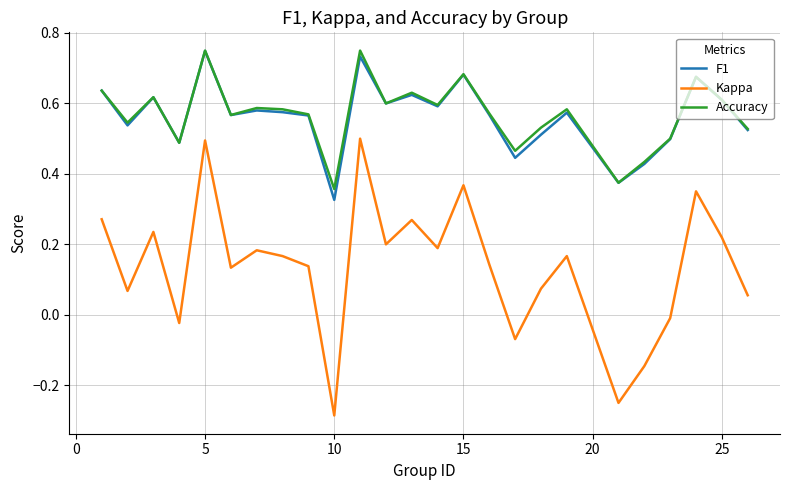

True or false: Kappa and F1 intersect in this chart.

False